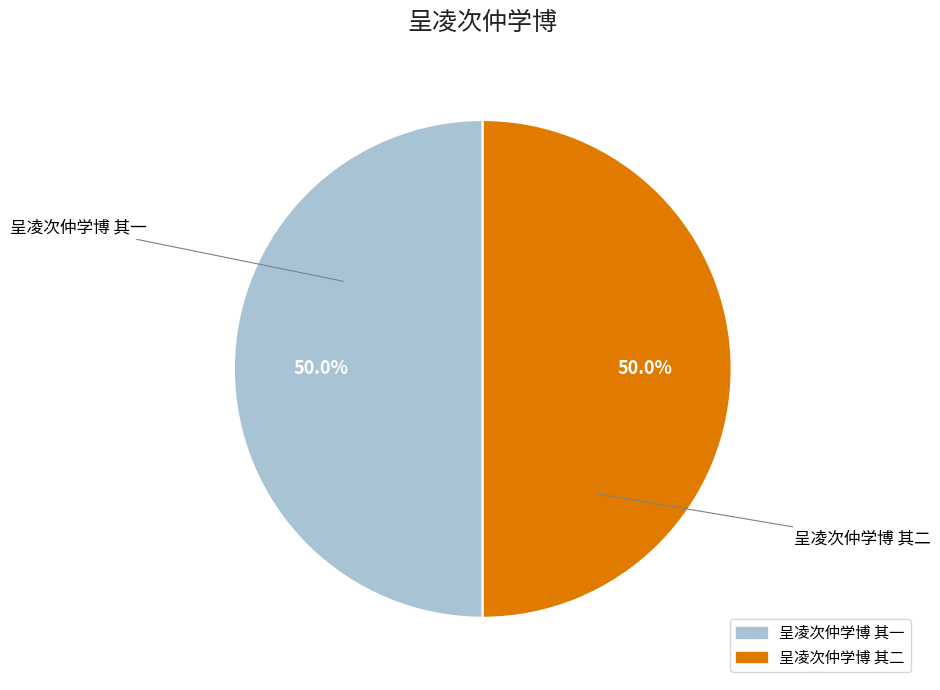

What is the ratio of the value at 呈凌次仲学博 其二 to the value at 呈凌次仲学博 其一?

1.0